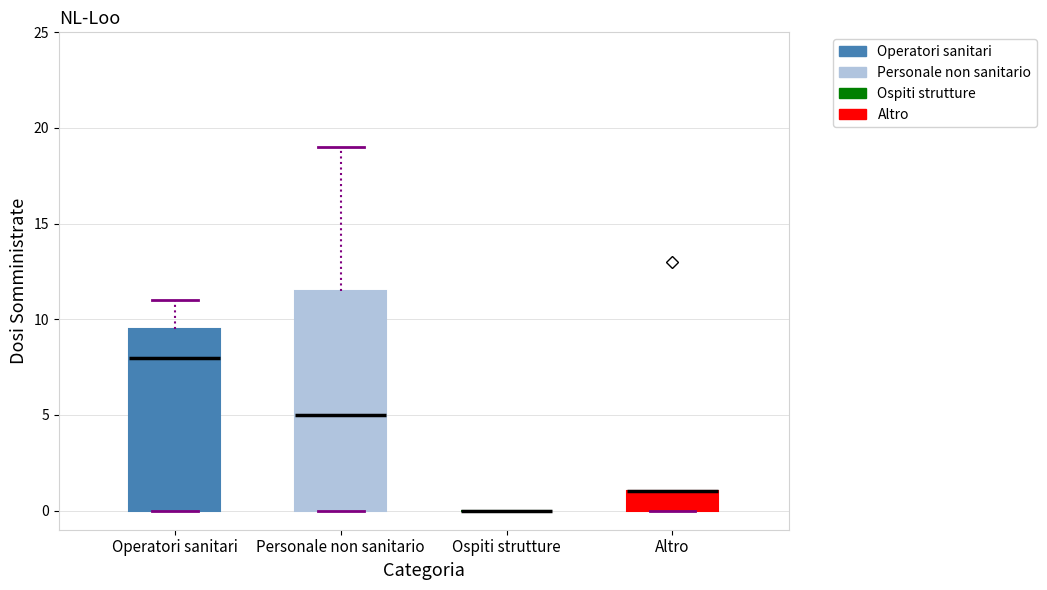

Reading left to right, read every box against the y-axis: the position of its median line, the range the box covers, and the ends of its whiskers. The values are not printed on the chart, so give them approximately, as read against the axis.

Operatori sanitari: median 8.0, box 0.0 to 9.5, whiskers 0.0 to 11.0
Personale non sanitario: median 5.0, box 0.0 to 11.5, whiskers 0.0 to 19.0
Ospiti strutture: box collapsed to a line at 0.0, whiskers 0.0 to 0.0
Altro: median 1.0 (drawn on the box's upper edge), box 0.0 to 1.0, whiskers 0.0 to 1.0